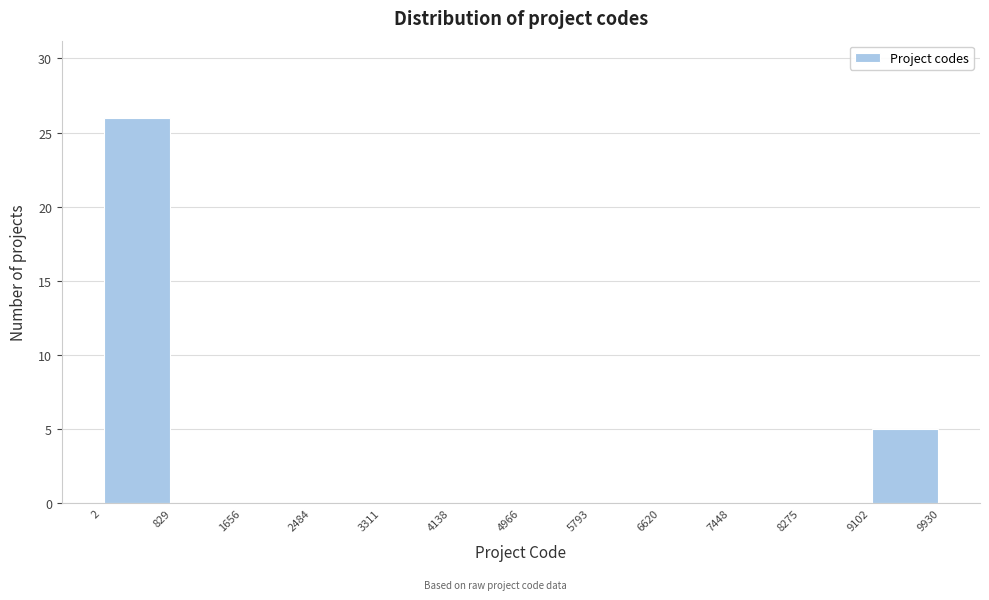

Reading left to right, list every bar in this chart as the range it spans on the x-axis followed by its height. The values are not printed on the chart, so give them approximately, as read against the axis.

2 to 829: 26
829 to 1656: 0
1656 to 2484: 0
2484 to 3311: 0
3311 to 4138: 0
4138 to 4966: 0
4966 to 5793: 0
5793 to 6620: 0
6620 to 7448: 0
7448 to 8275: 0
8275 to 9102: 0
9102 to 9930: 5